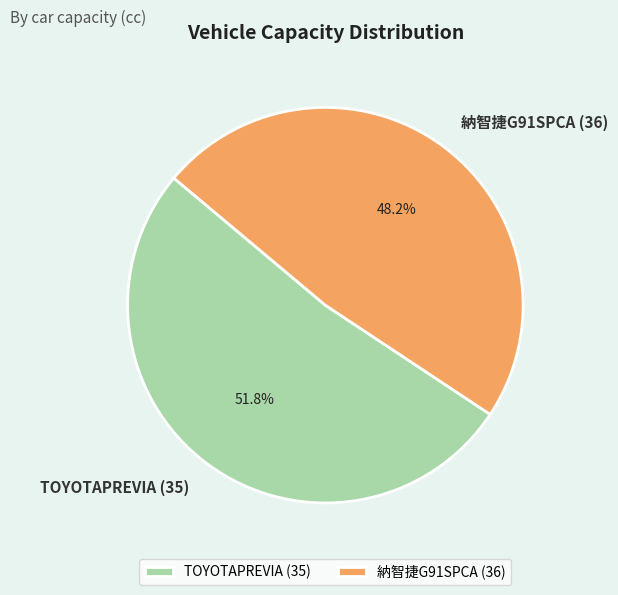

Is the sum of TOYOTAPREVIA (35) and 納智捷G91SPCA (36) greater than half?

Yes